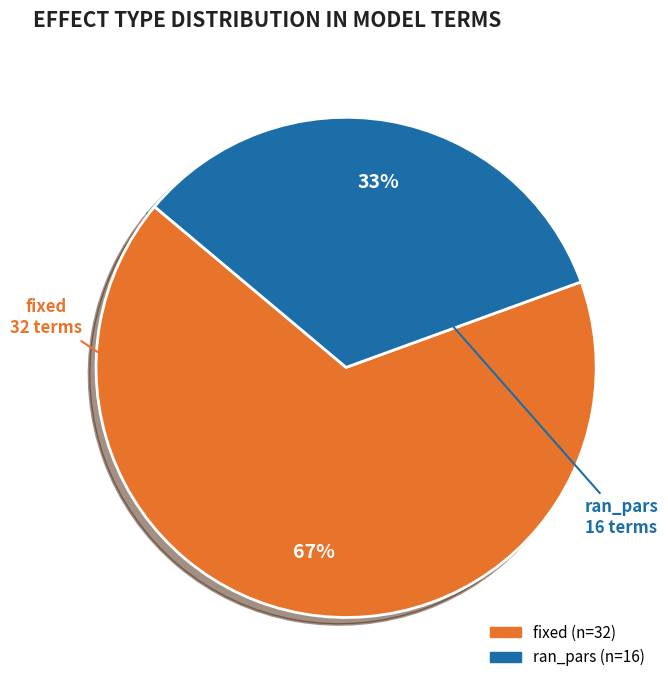

The fixed slice represents 67% of the pie. True or false?

True